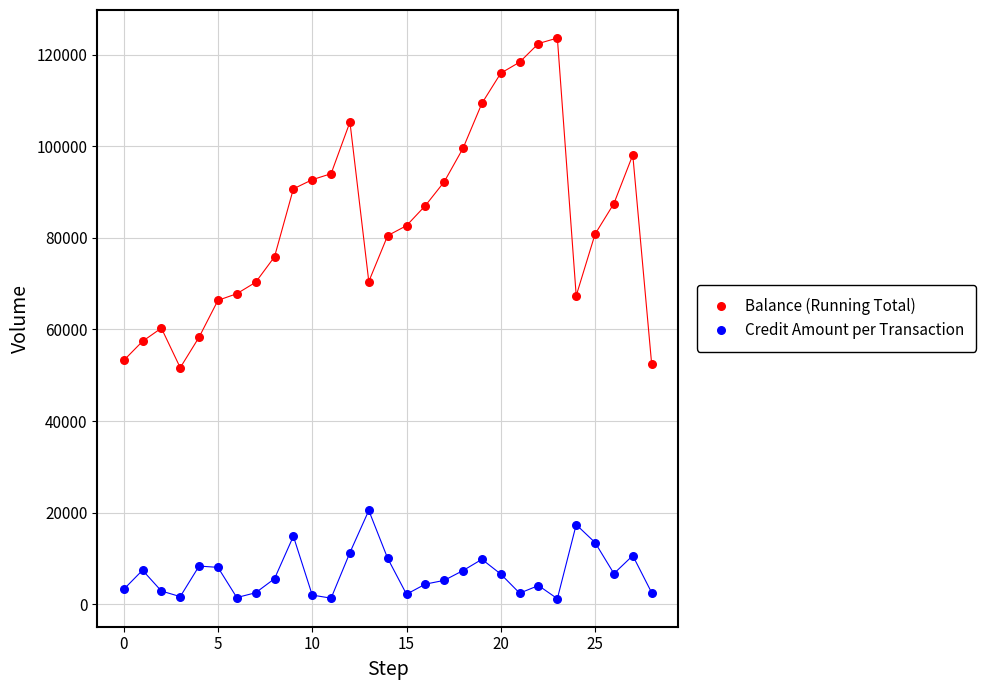

What are all the series names shown in the legend?

Balance (Running Total), Credit Amount per Transaction